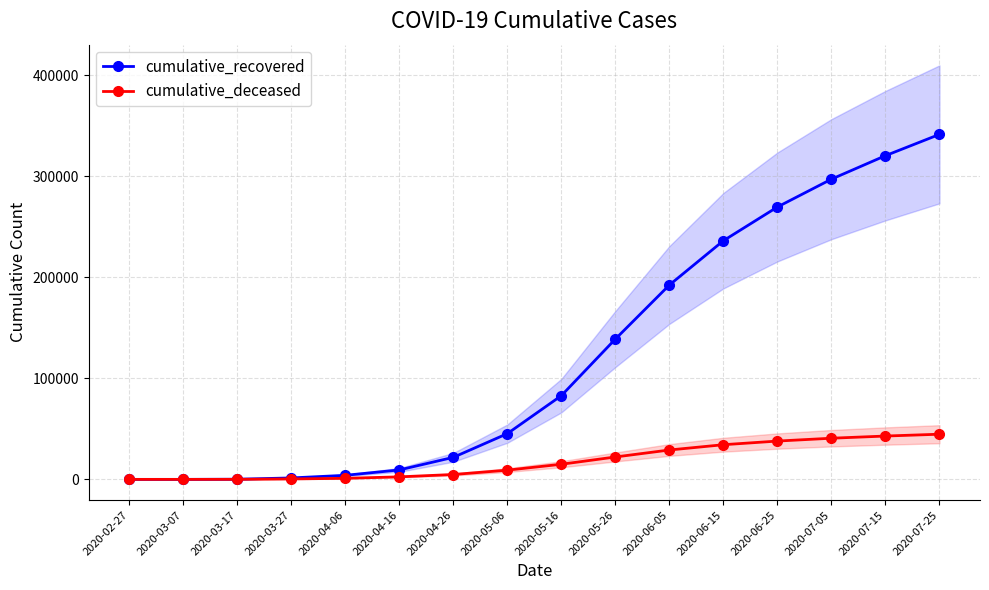

At which label is cumulative_recovered closest to 170659?

2020-06-05